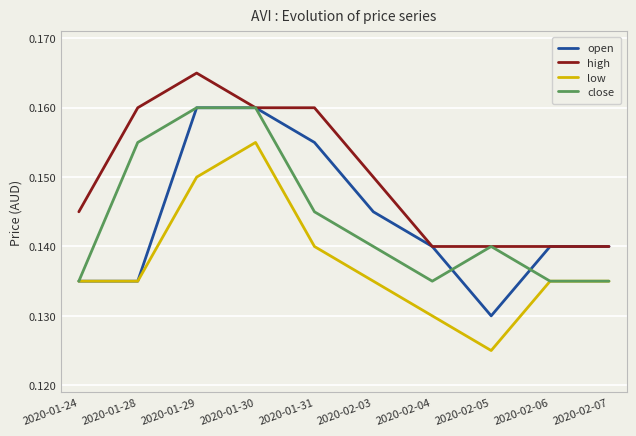

Which label corresponds to the smallest value in the chart?

2020-02-05